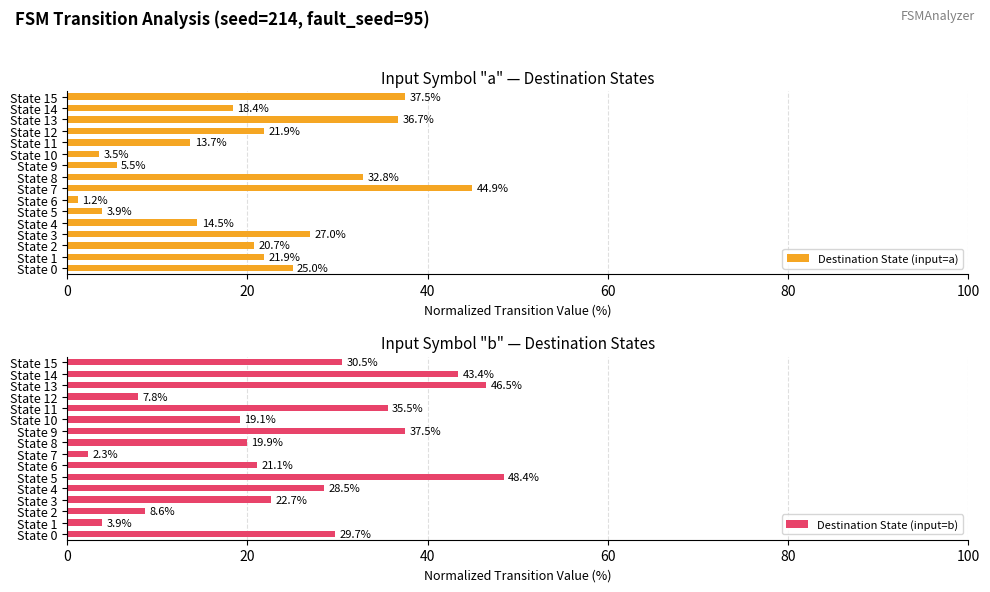

What is the lowest value of the Destination State (input=a) series?

1.2